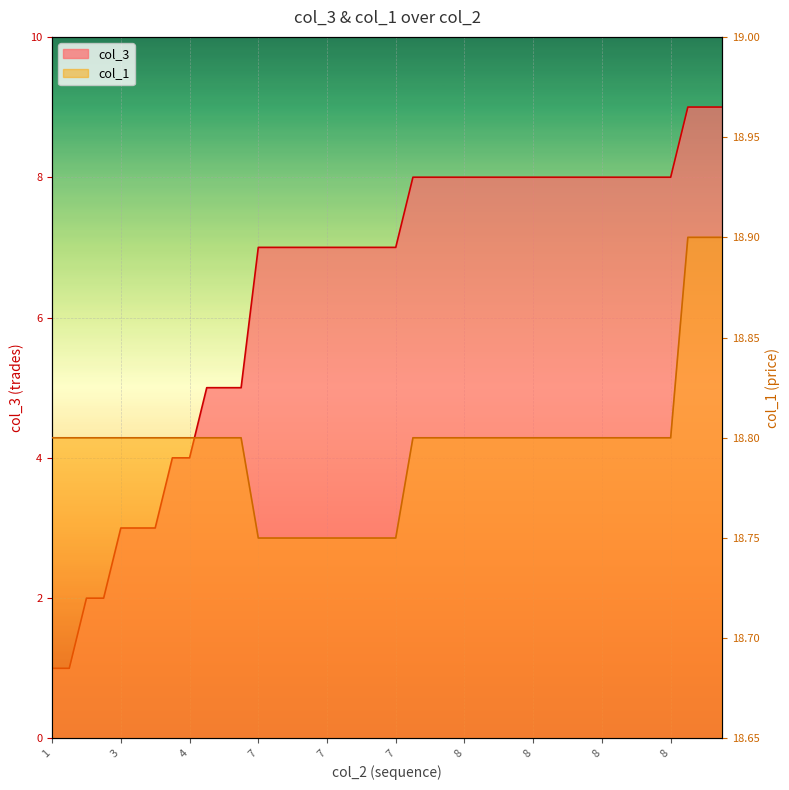

Count the number of categories in the chart.

40